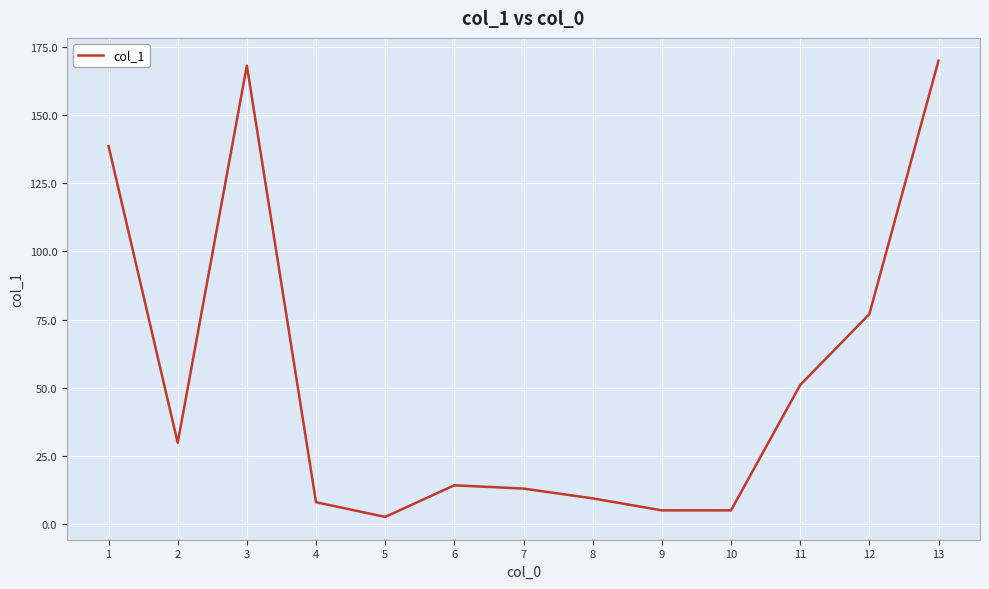

What is the maximum value shown in the chart?

170.0